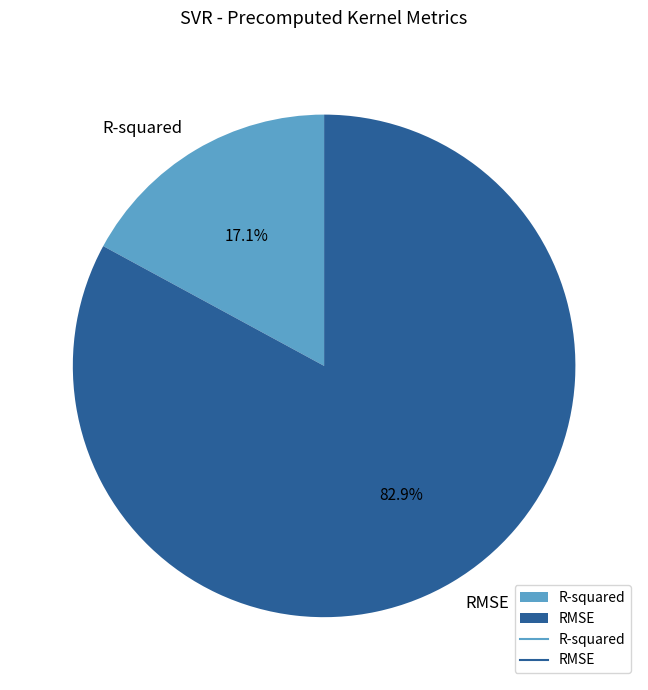

How many slices are in this pie chart?

2